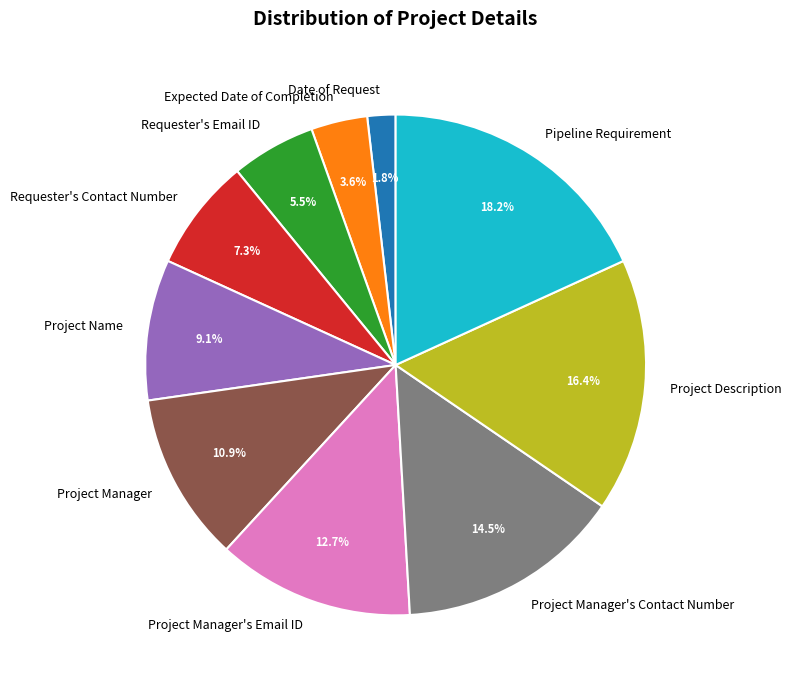

Between Pipeline Requirement and Project Manager's Email ID, which is larger?

Pipeline Requirement